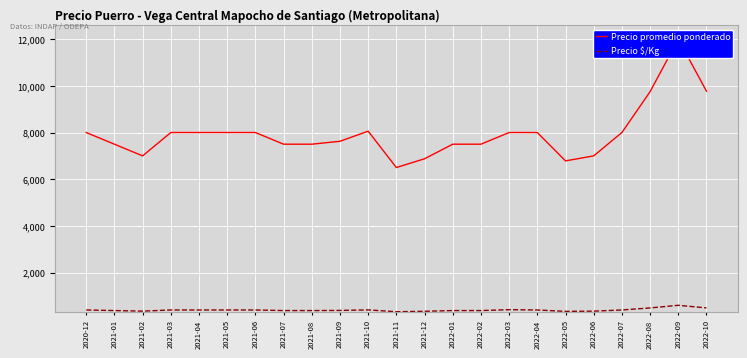

Which series has the widest spread of values?

Precio promedio ponderado